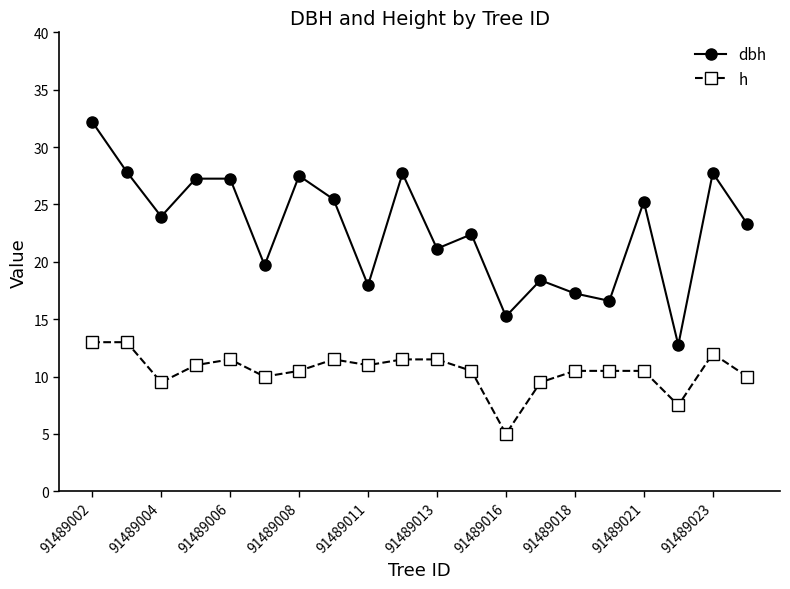

Rank the series by their average value, from highest to lowest.

dbh, h